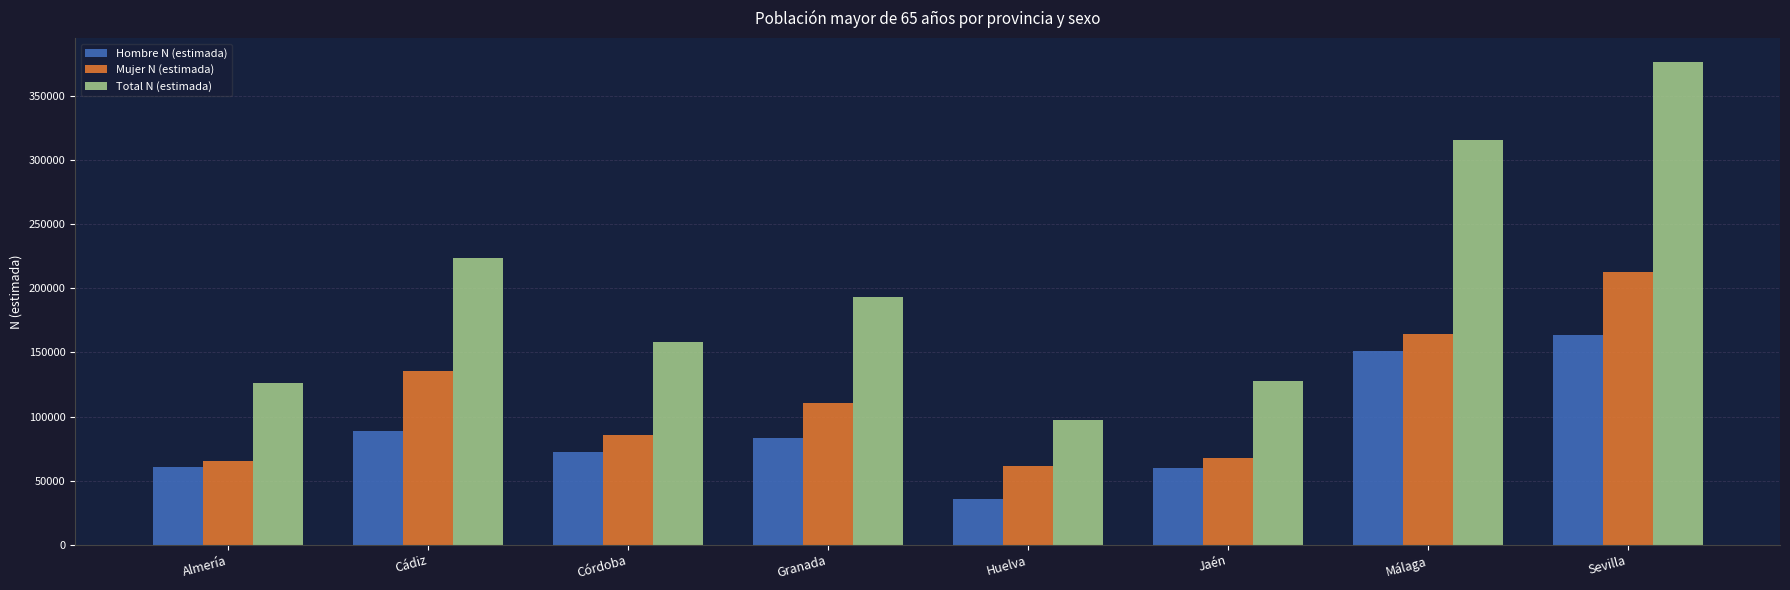

What is the minimum value for Hombre N (estimada)?

36001